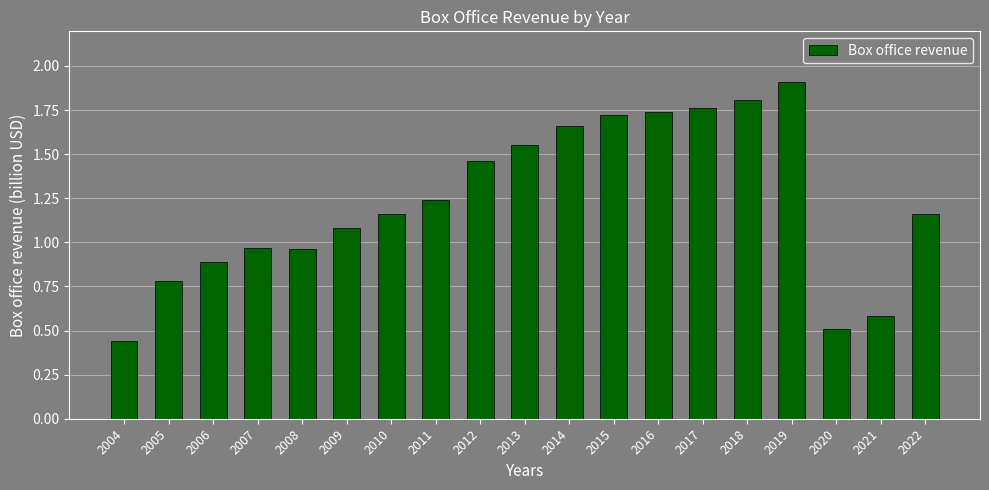

What is the value of the 16th bar from the left?

1.9